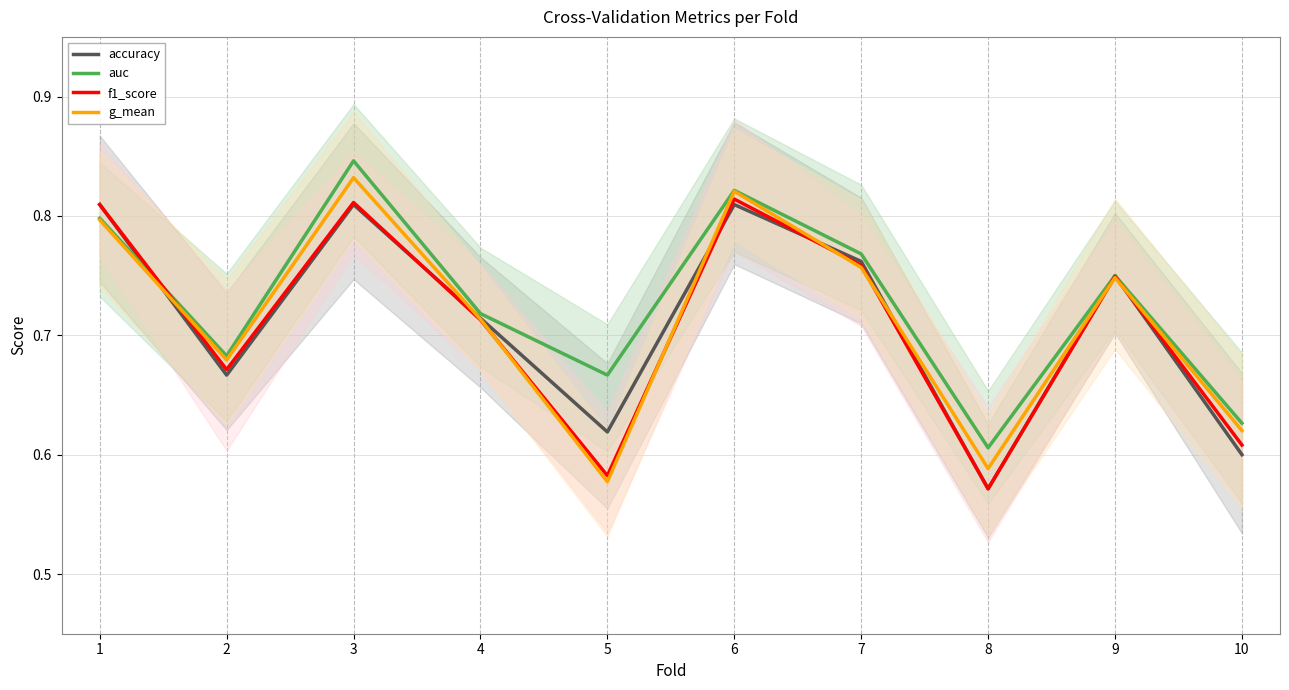

How many data points does each series have?

10